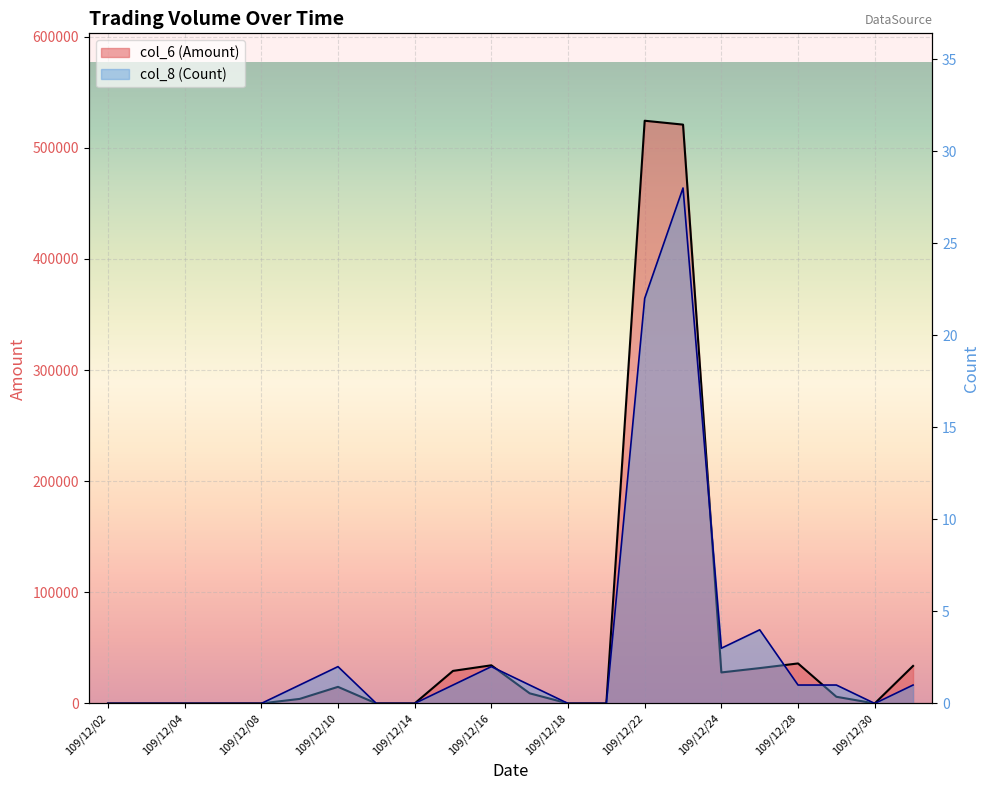

What is the difference between the maximum and minimum values in the col_8 (Count) series?

28